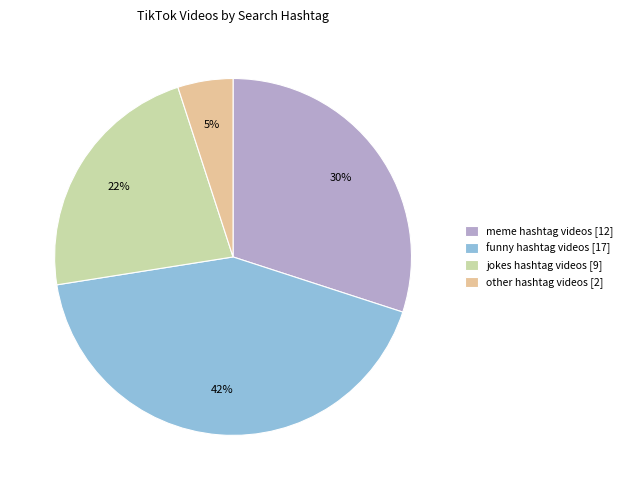

Is the sum of other hashtag videos [2] and funny hashtag videos [17] greater than half?

No